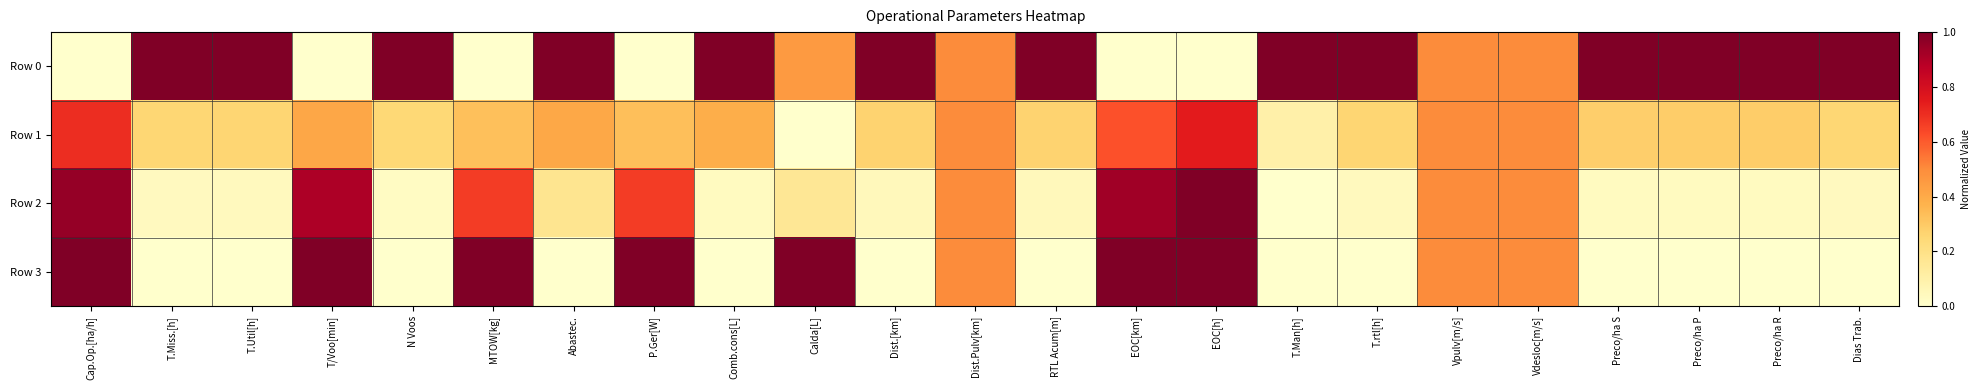

At which category is the sum across all series the highest?

EOC[h]